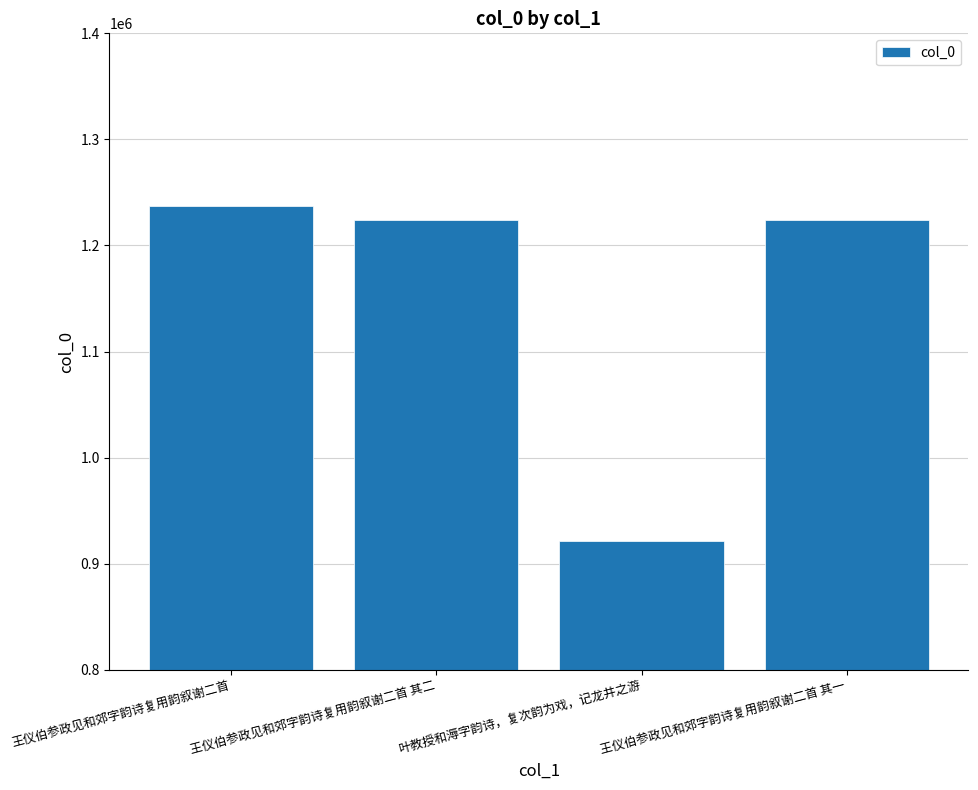

Are the bars grouped side by side (vs. stacked)?

No